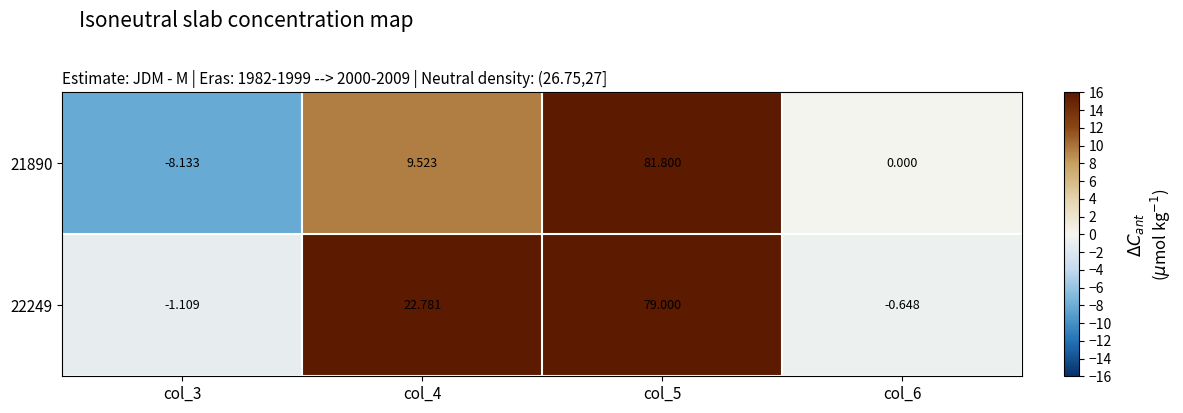

Is the value of 21890 at col_5 greater than the value of 22249 at col_3?

Yes